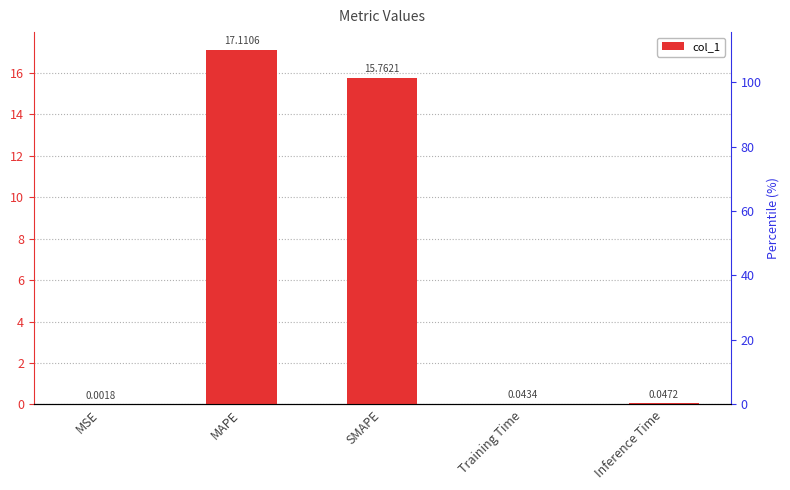

What is the change in value from MAPE to Training Time?

-17.1